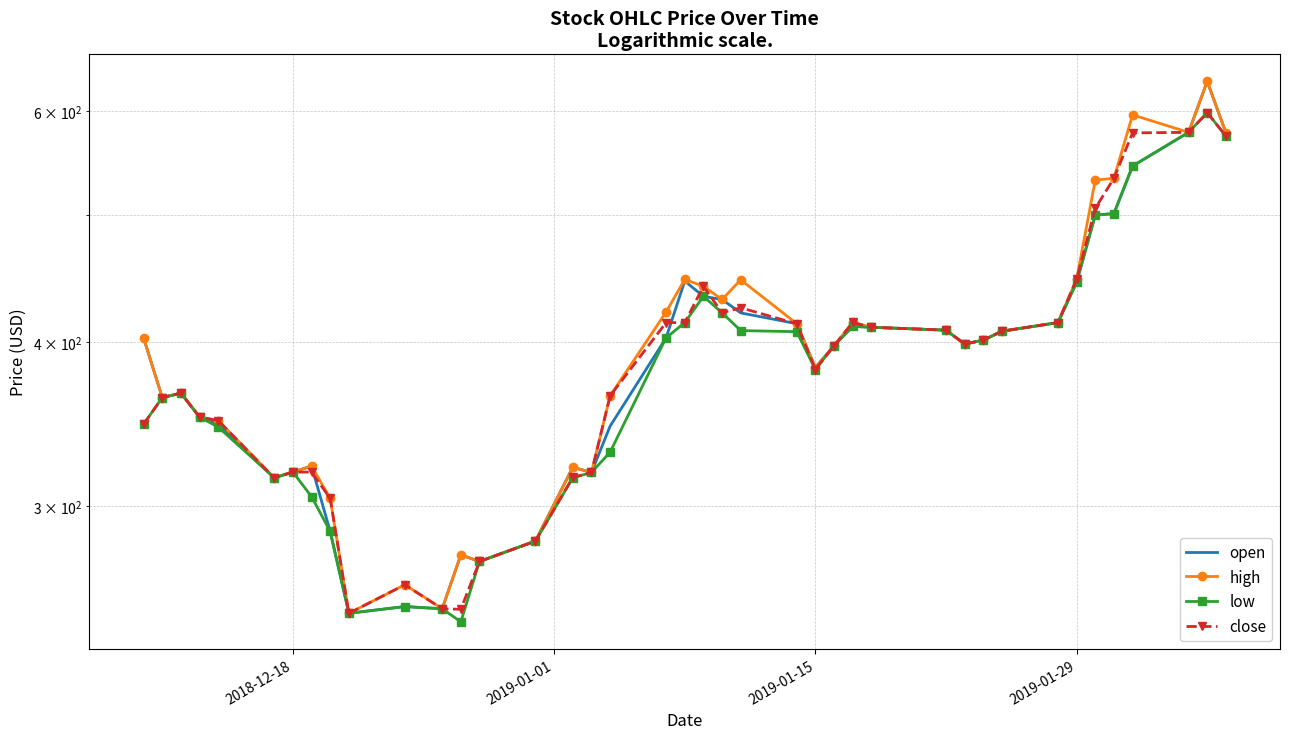

How many lines are shown in the chart?

4